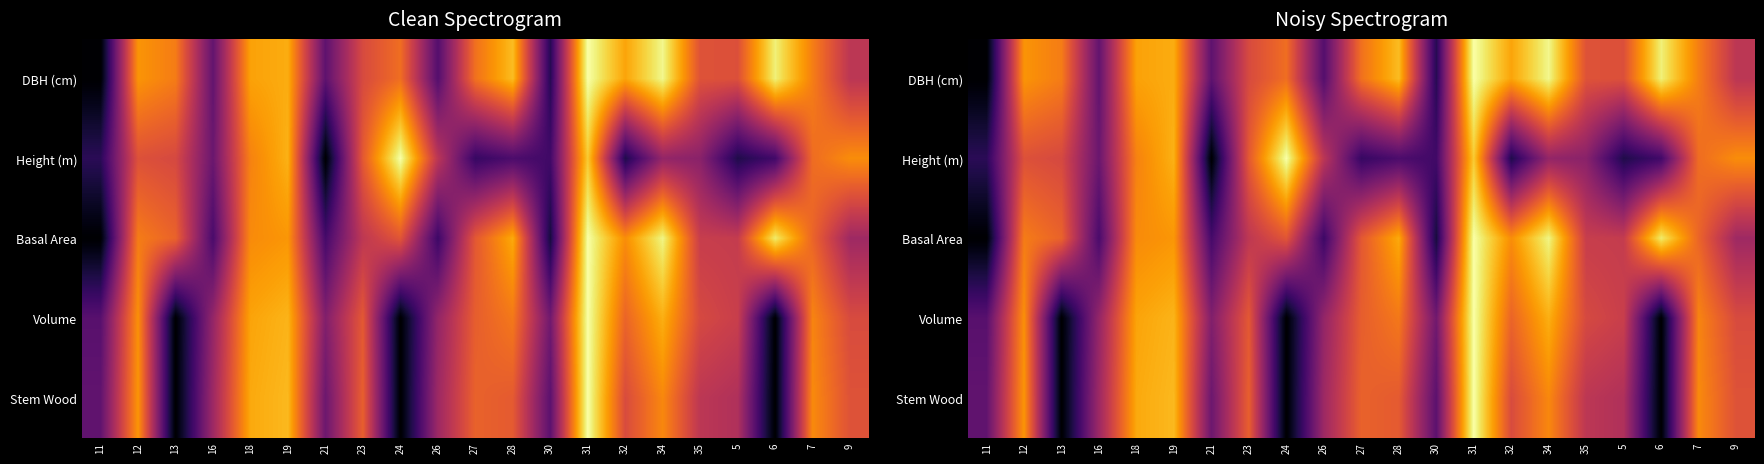

The Volume series shows 0.3 at 31. True or false?

False